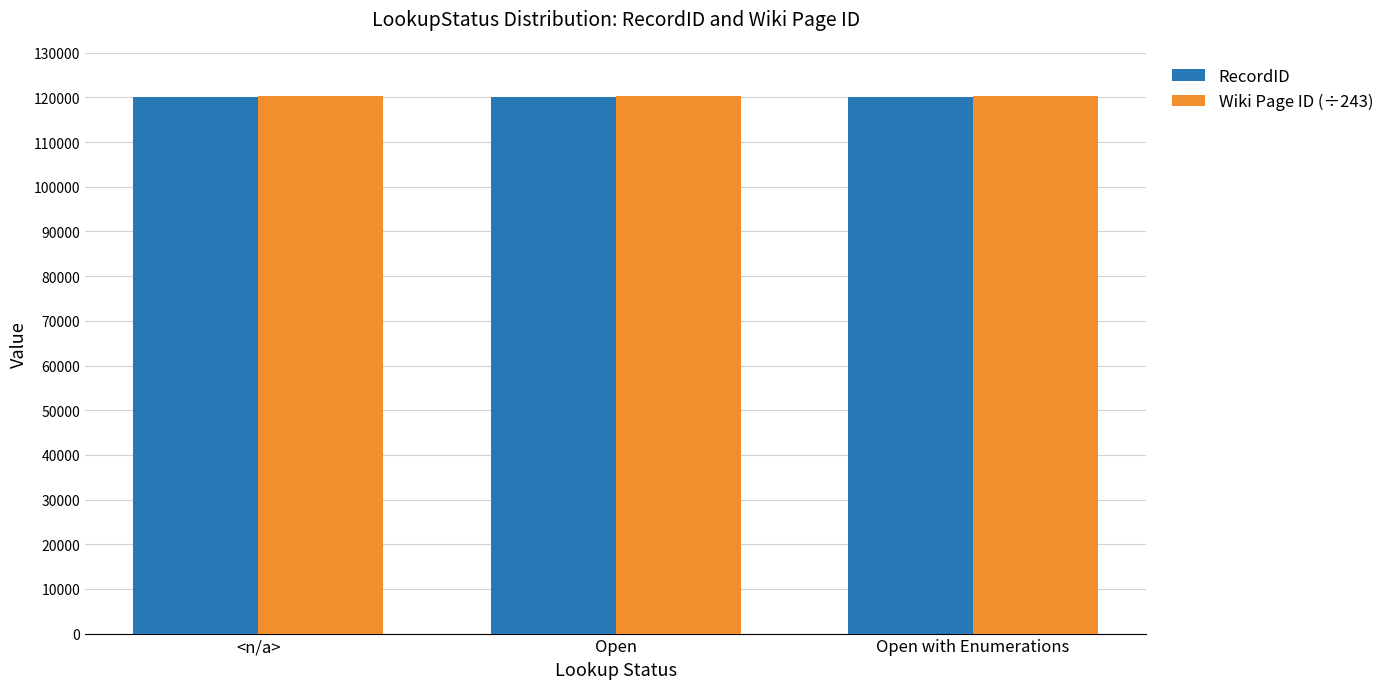

What is the total value across all series at Open with Enumerations?

240372.7